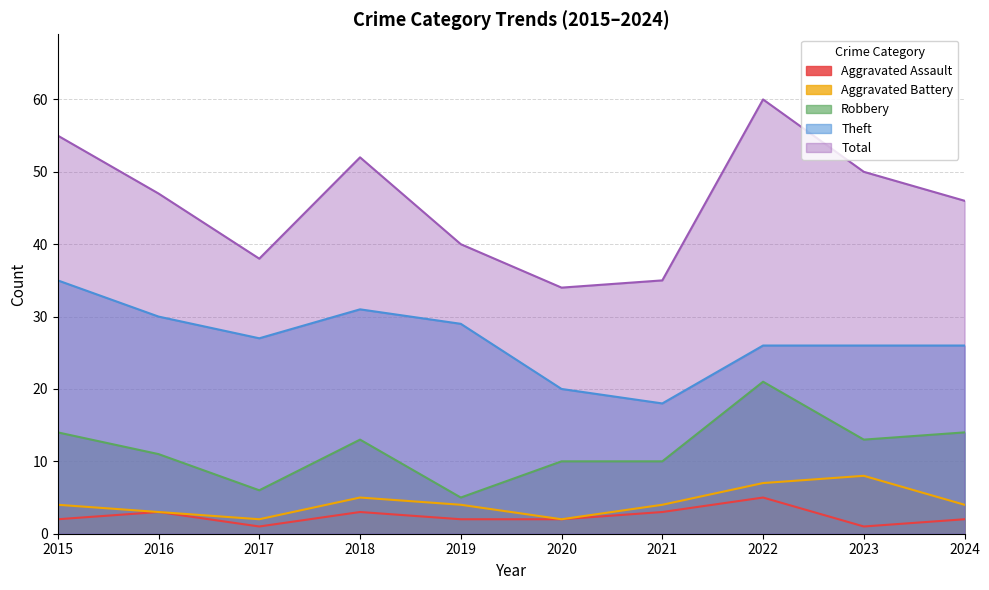

How many lines are shown in the chart?

5